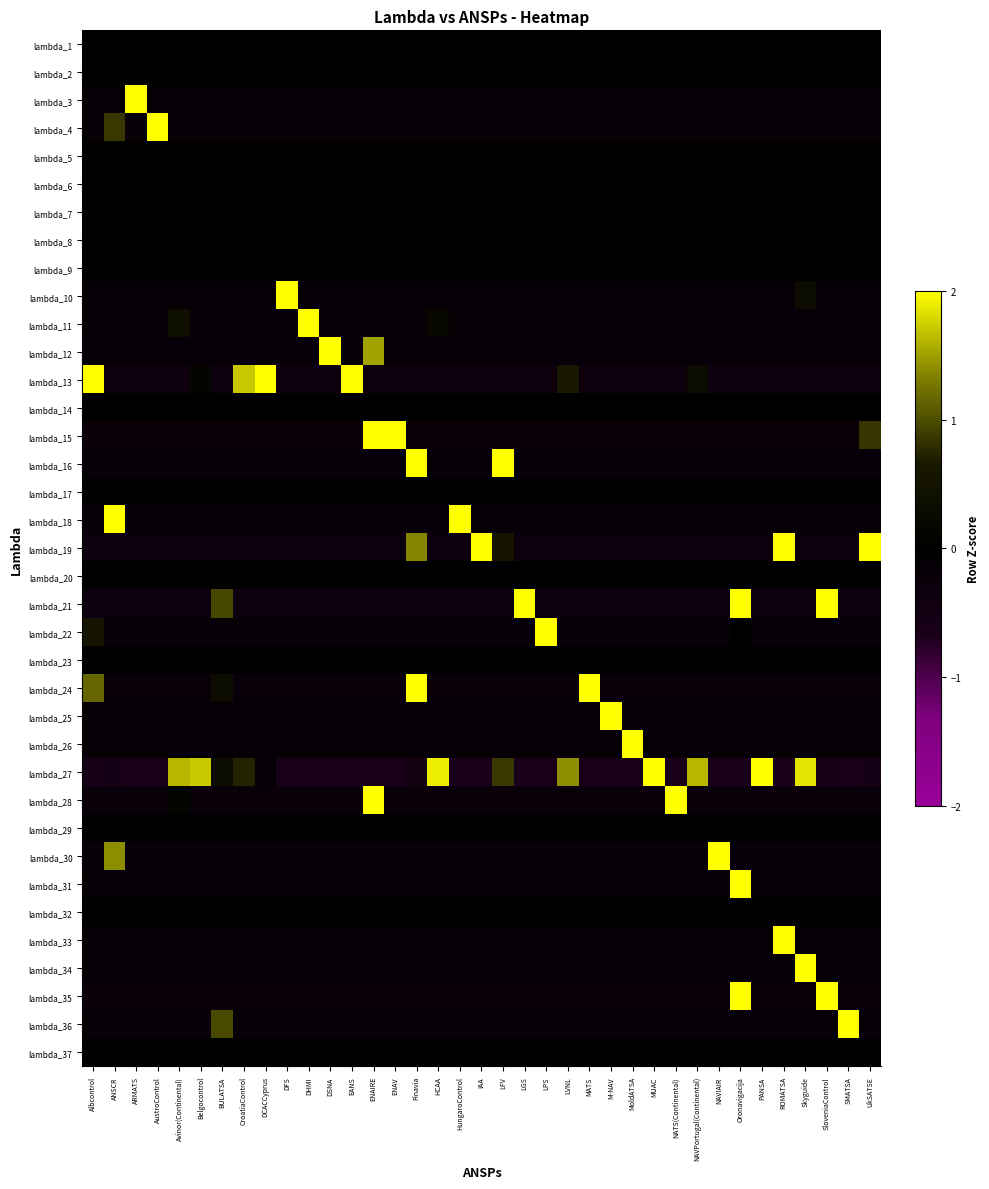

Between LFV and ENAIRE, which is larger?

LFV